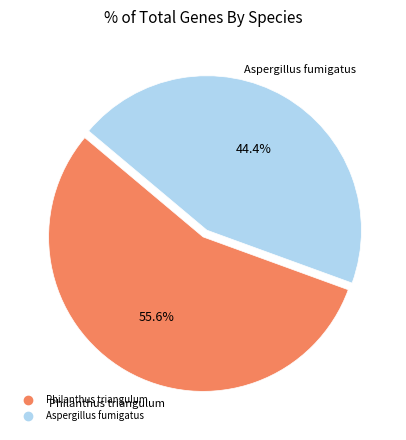

Count the number of slices in the pie.

2